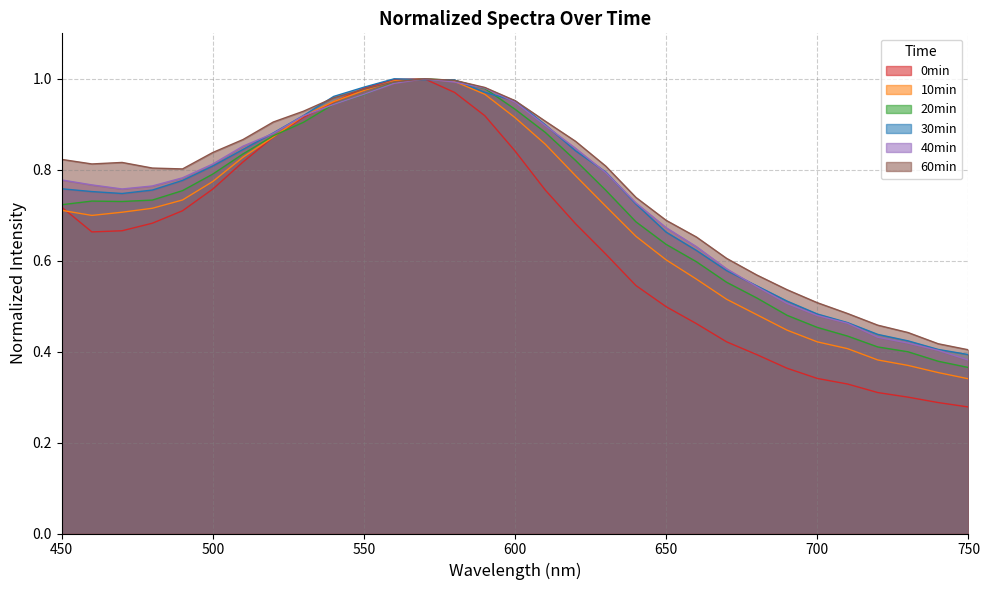

How many series are shown in this chart?

6